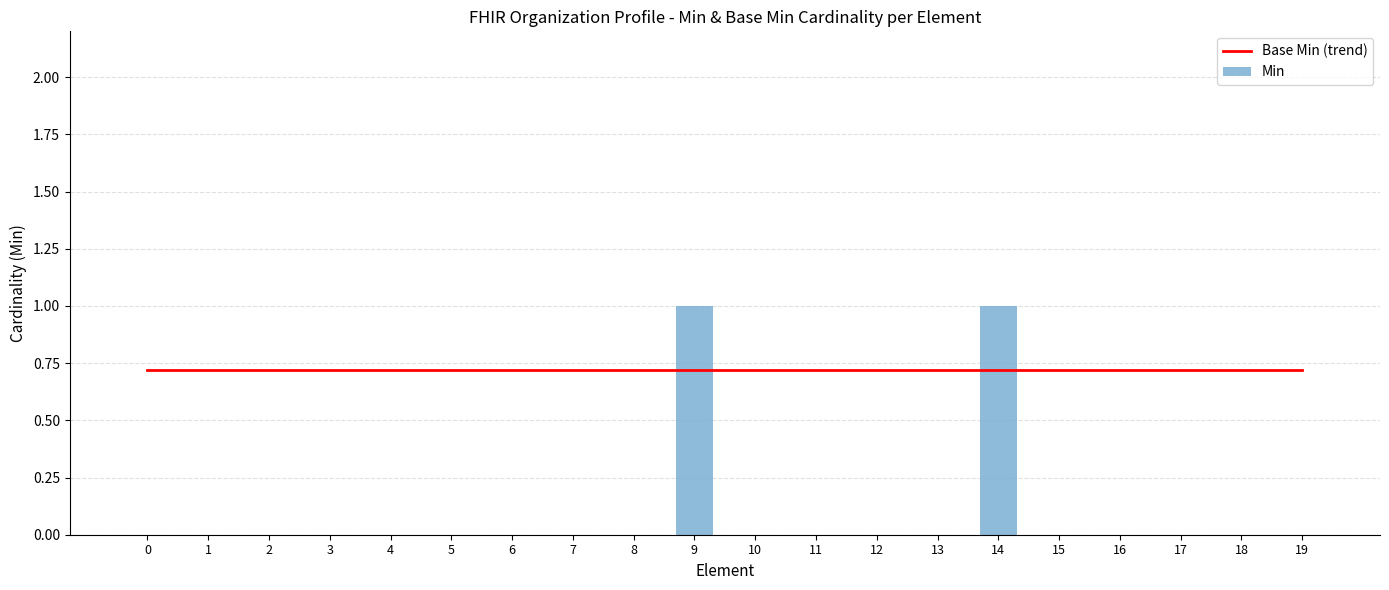

How many groups of bars are there?

20